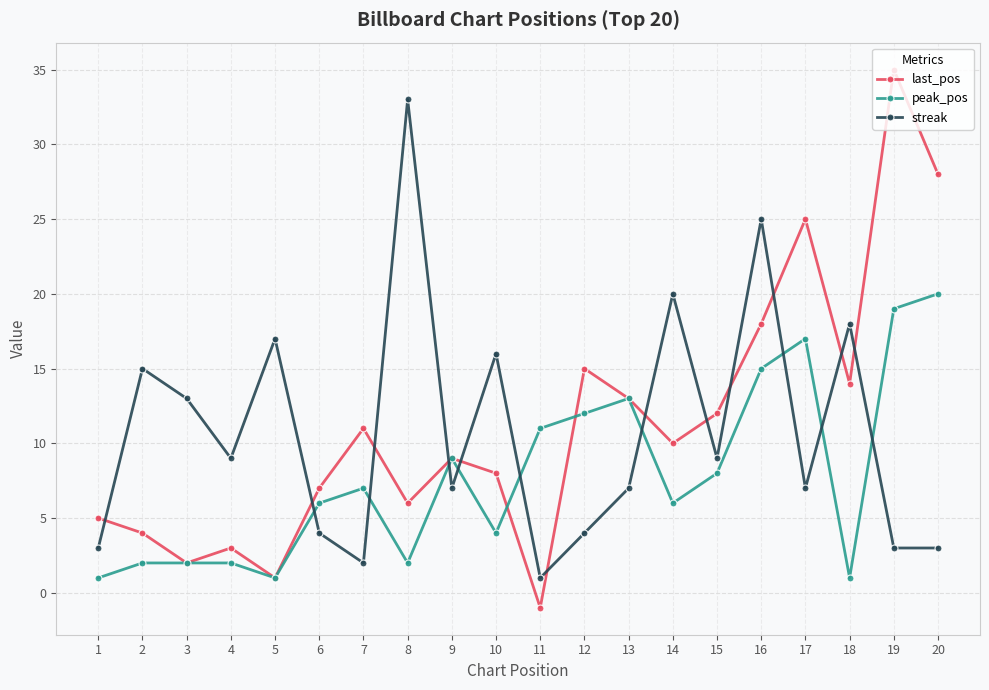

Which series has the widest spread of values?

last_pos